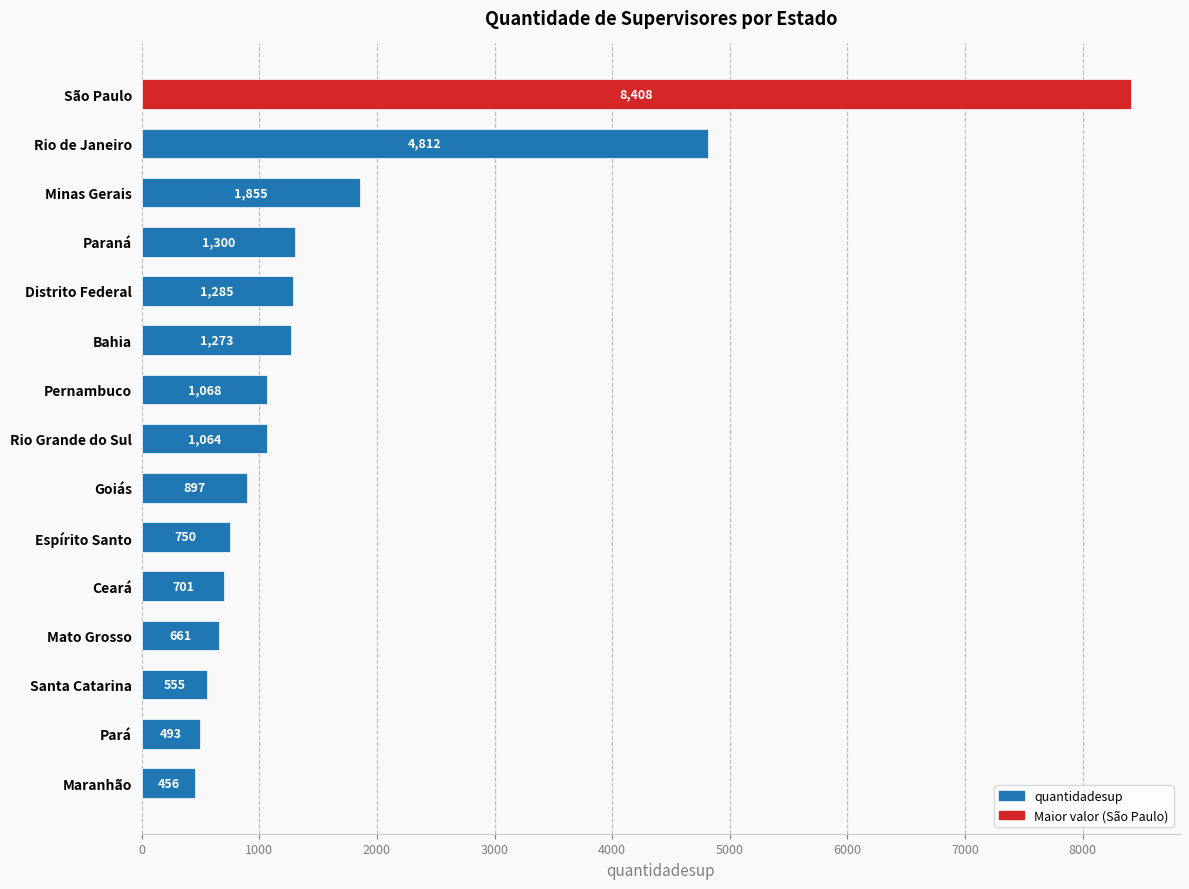

Reading bottom to top, extract all data points from this chart.

456	493	555	661	701	750	897	1064	1068	1273	1285	1300	1855	4812	8408